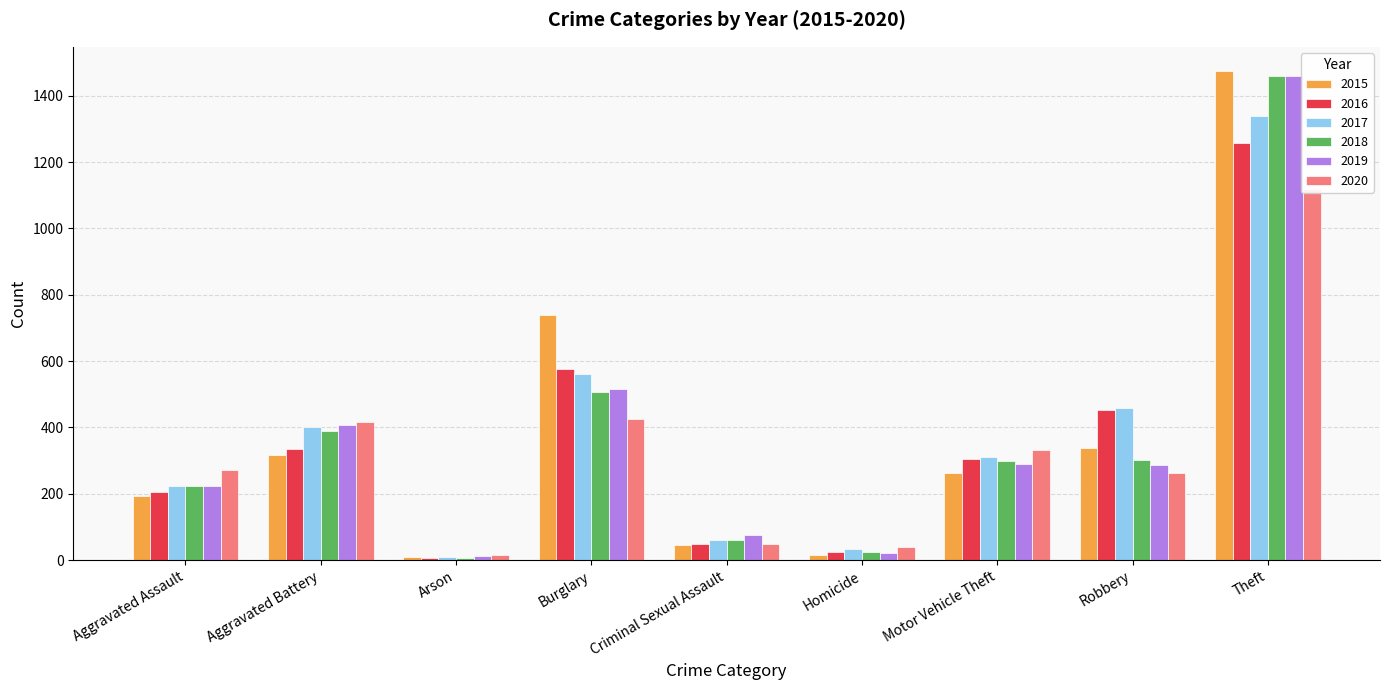

Are the bars horizontal?

No